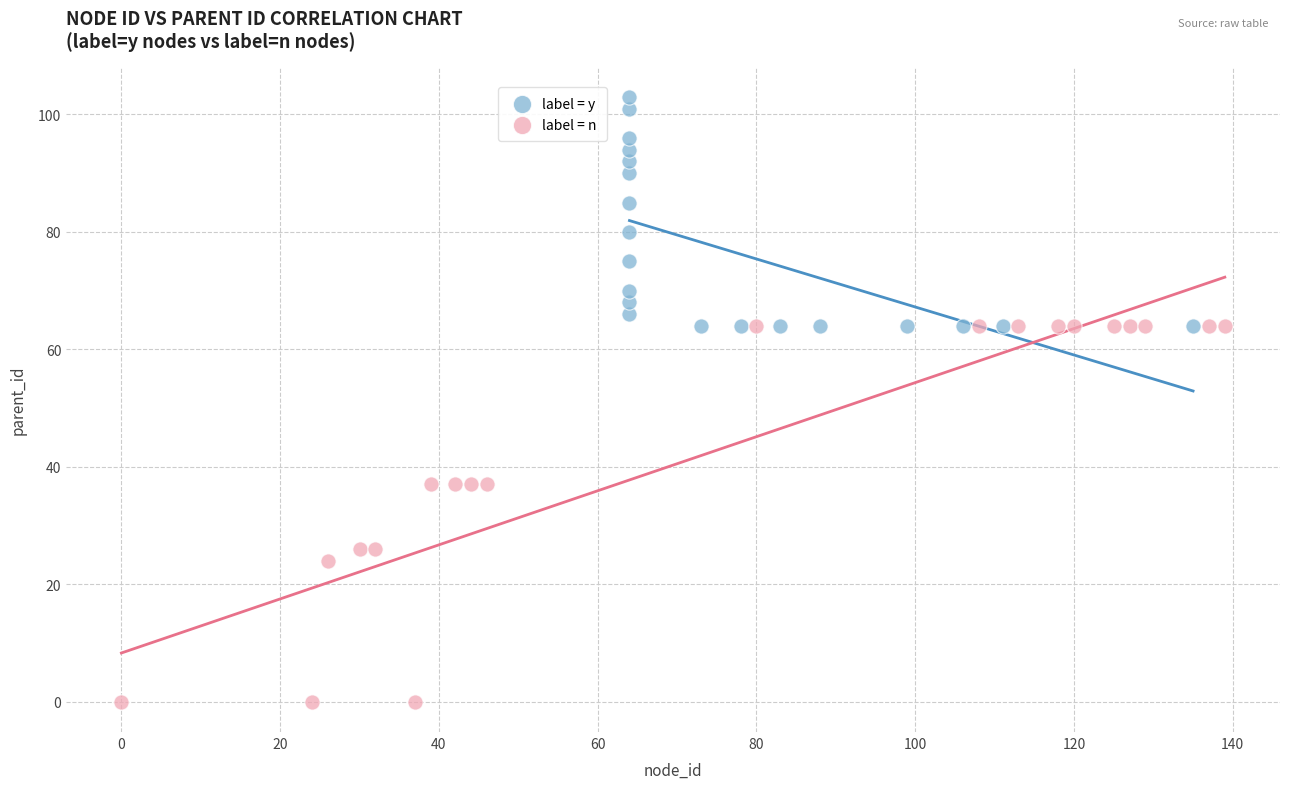

Which series contains the highest Y value?

label = y